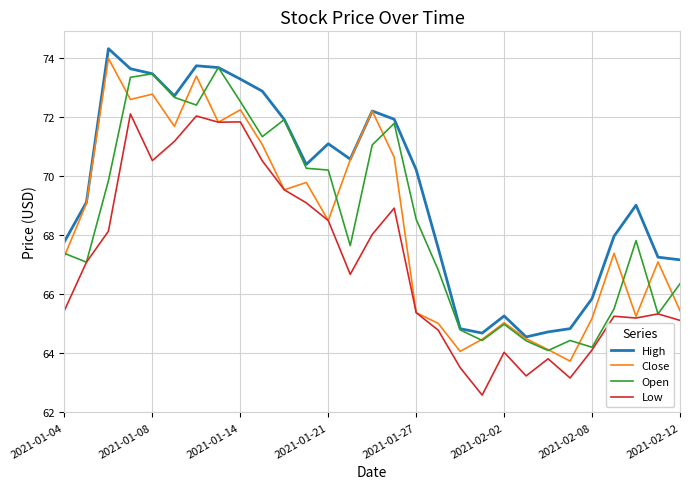

What is the greatest value displayed?

74.3